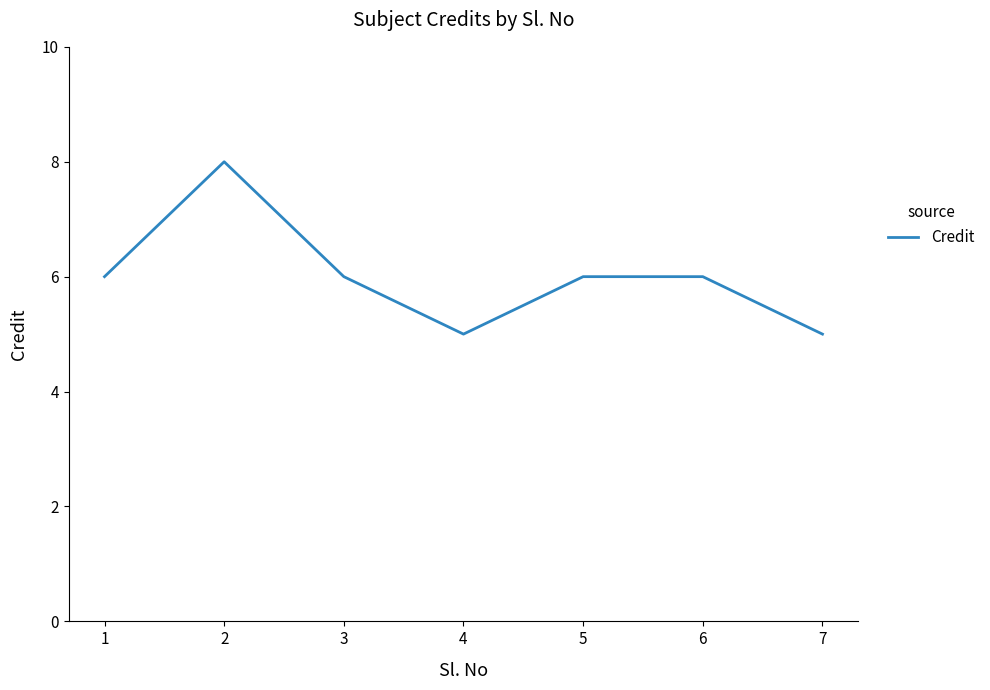

What is the average value?

6